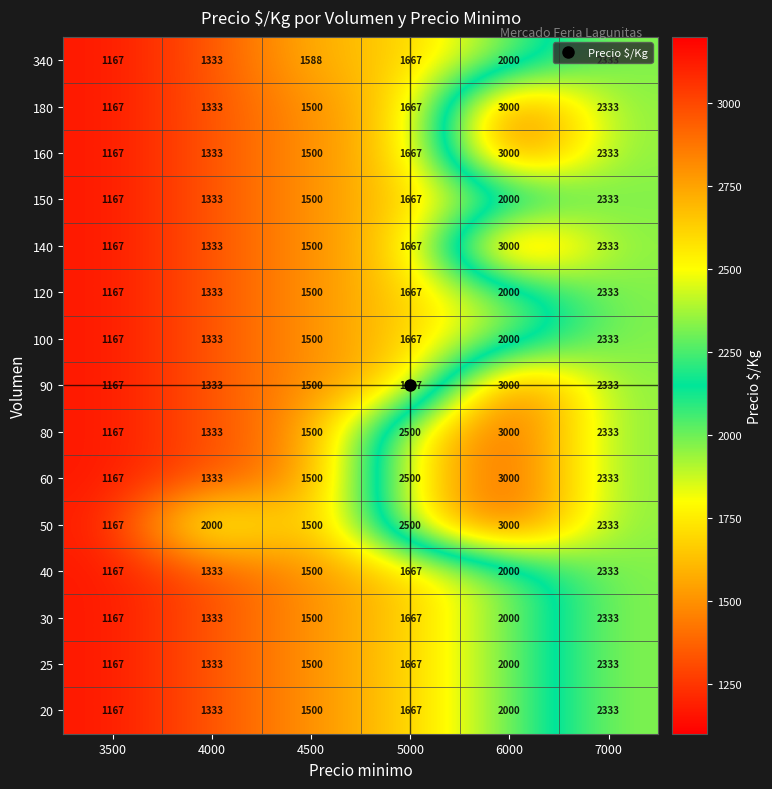

Which category has the lowest value across all series?

3500